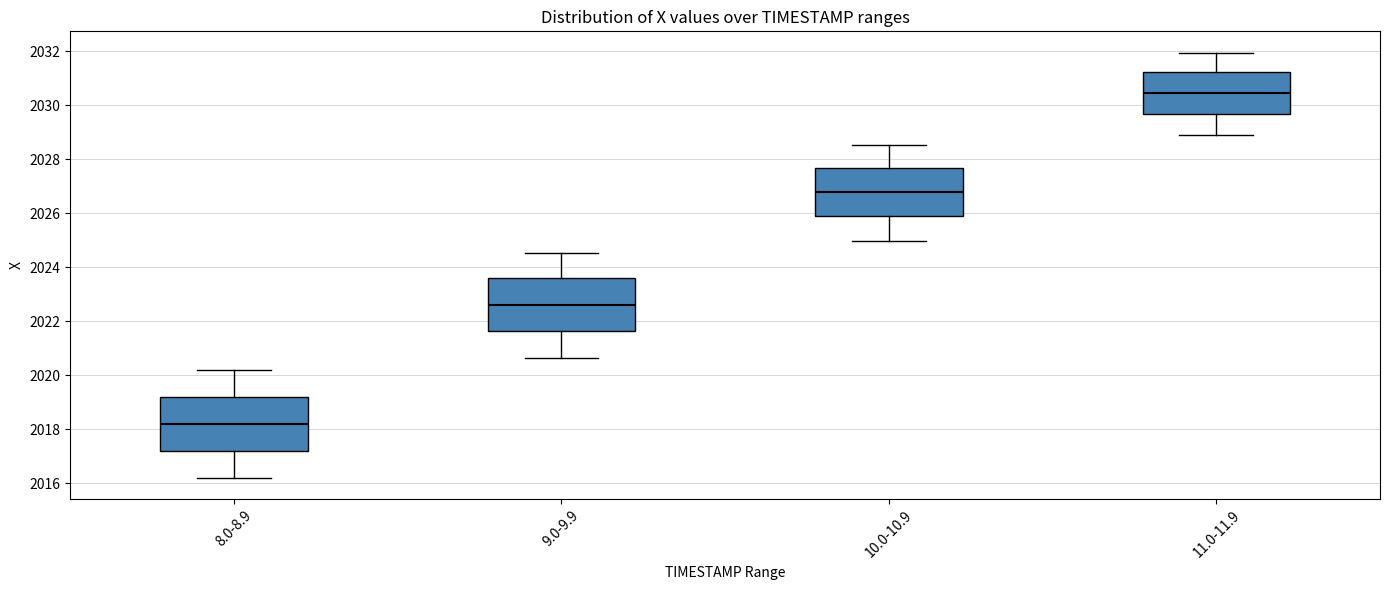

Reading left to right, read every box against the y-axis: the position of its median line, the range the box covers, and the ends of its whiskers. The values are not printed on the chart, so give them approximately, as read against the axis.

8.0-8.9: median 2018.2, box 2017.2 to 2019.2, whiskers 2016.2 to 2020.2
9.0-9.9: median 2022.6, box 2021.6 to 2023.6, whiskers 2020.6 to 2024.6
10.0-10.9: median 2026.8, box 2025.8 to 2027.6, whiskers 2025.0 to 2028.6
11.0-11.9: median 2030.4, box 2029.6 to 2031.2, whiskers 2028.8 to 2032.0